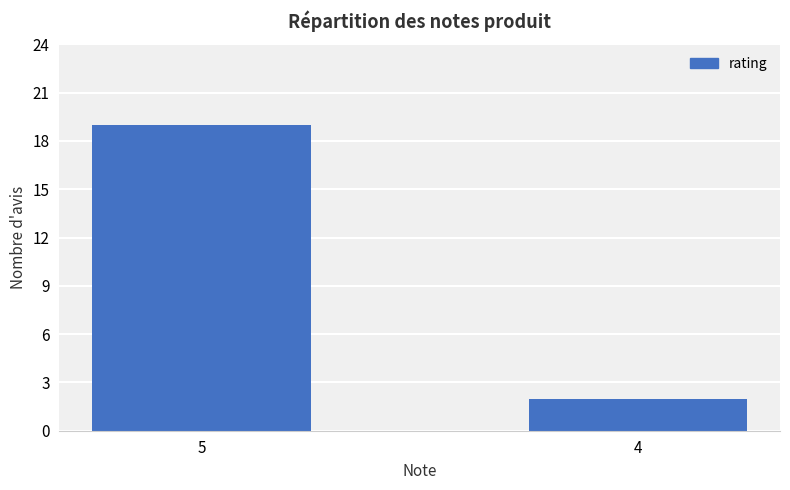

What is the difference between the values at 5 and 4?

17